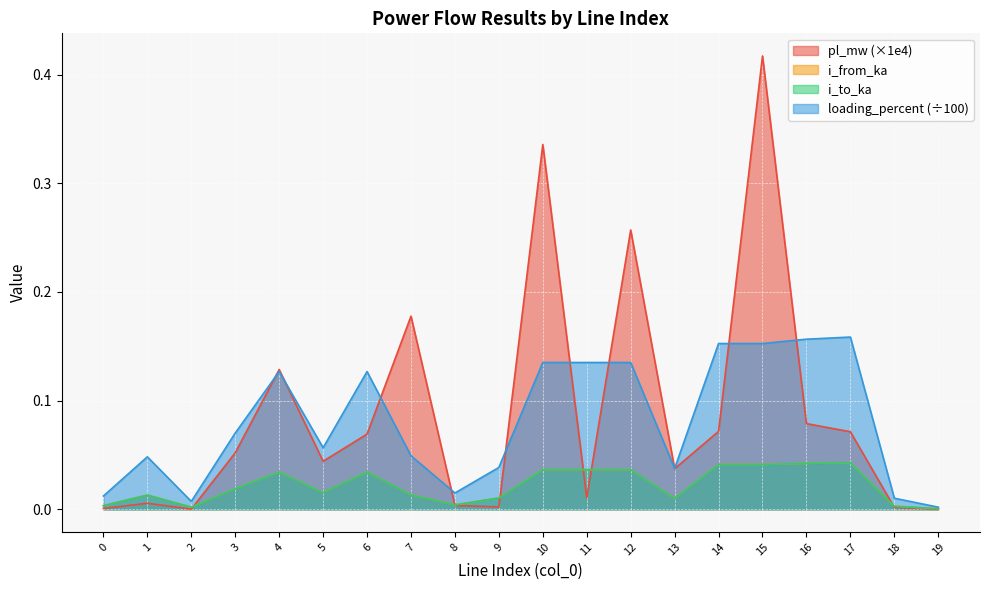

At which label does i_from_ka reach its peak?

17